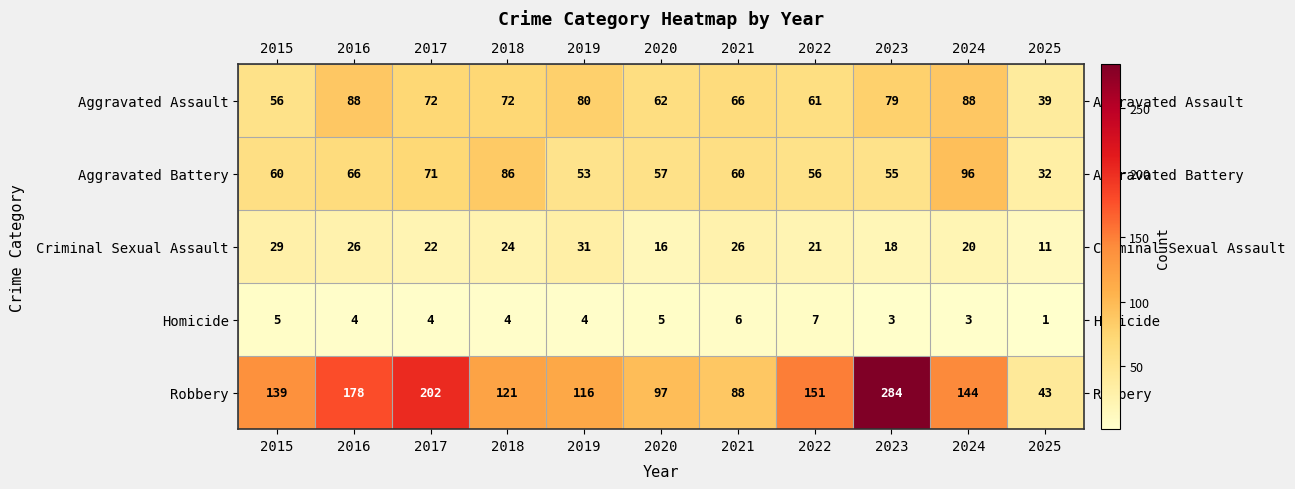

How many distinct data groups are displayed?

5